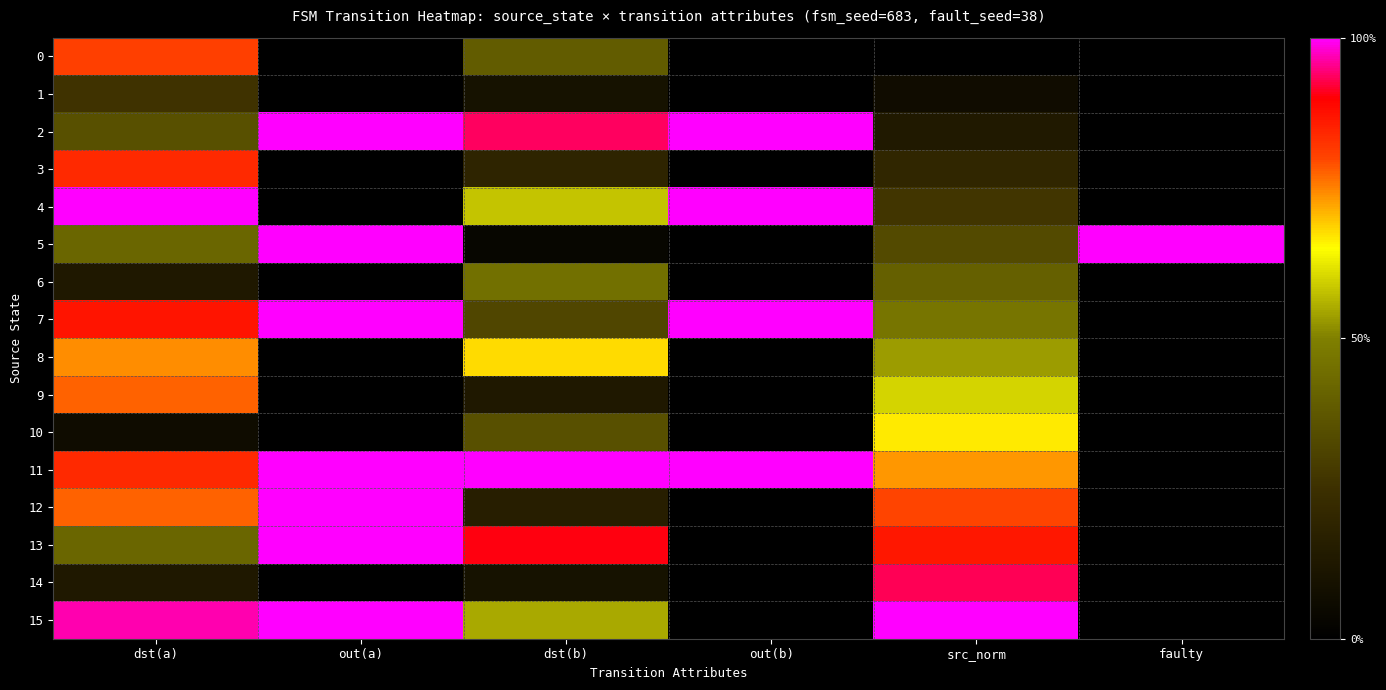

How many categories are shown in the chart?

6